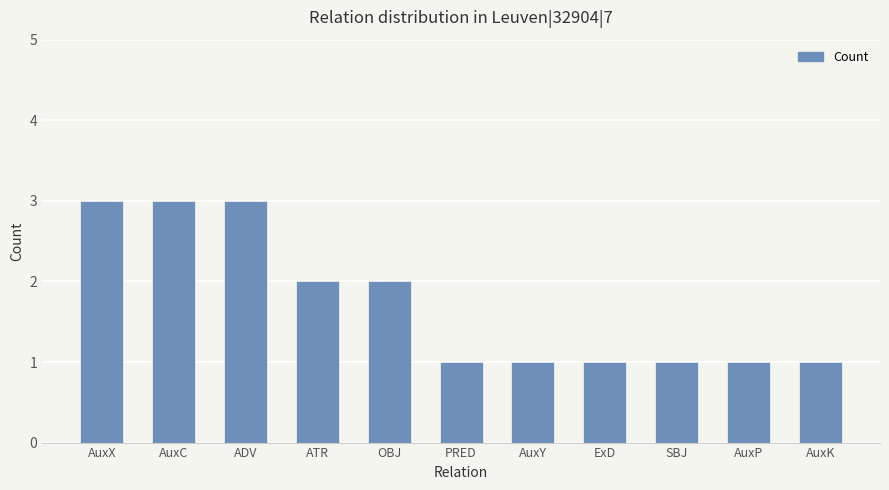

What is the difference between the maximum and minimum values?

2